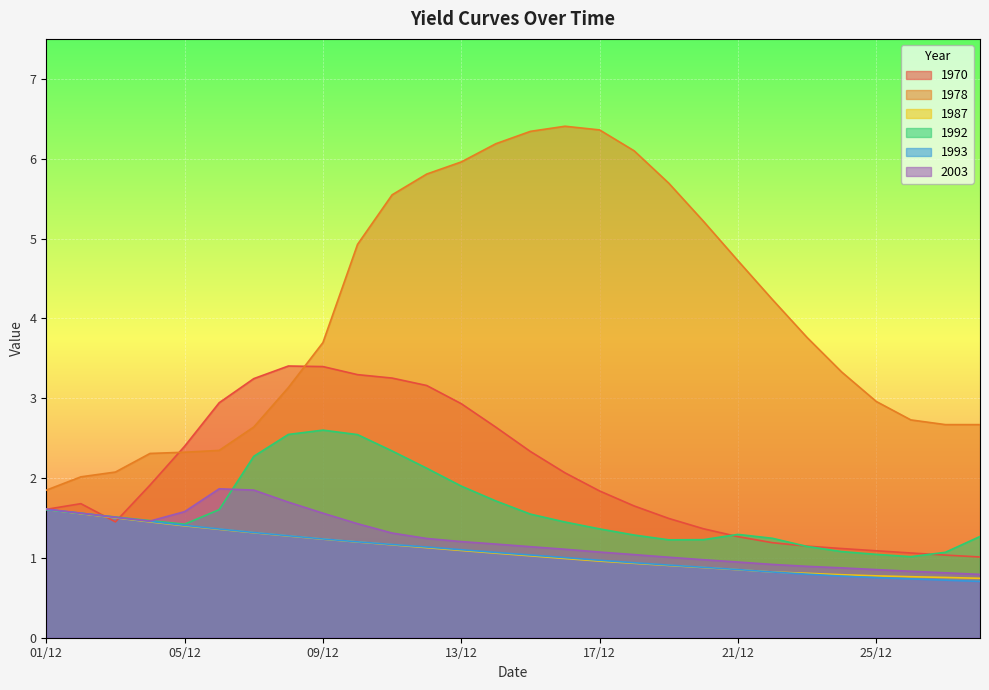

What position from the right is 05/12?

24